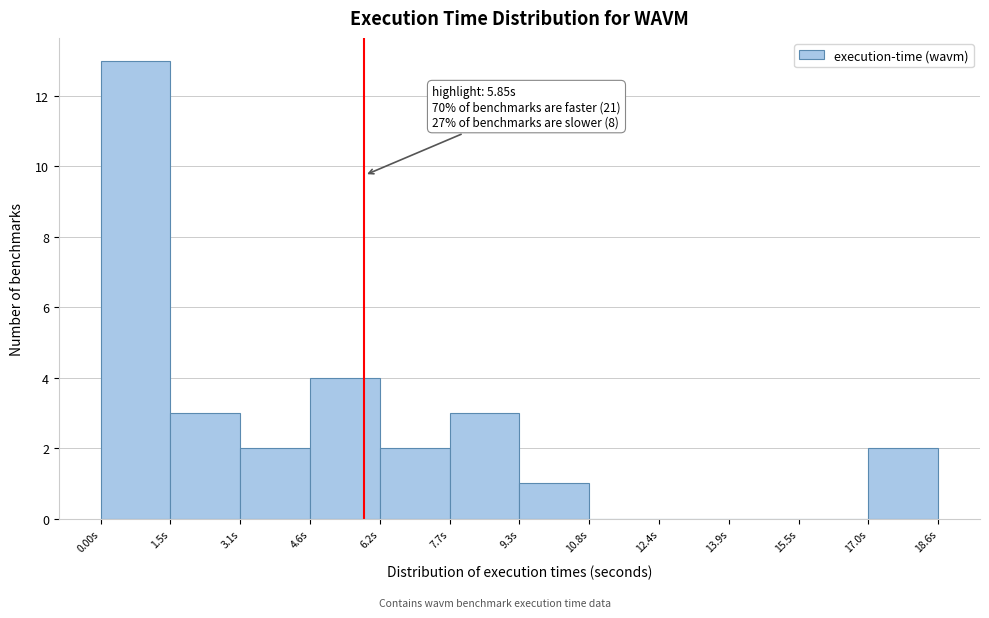

Over which range of the x-axis is the bar tallest?

0.0 to 1.6